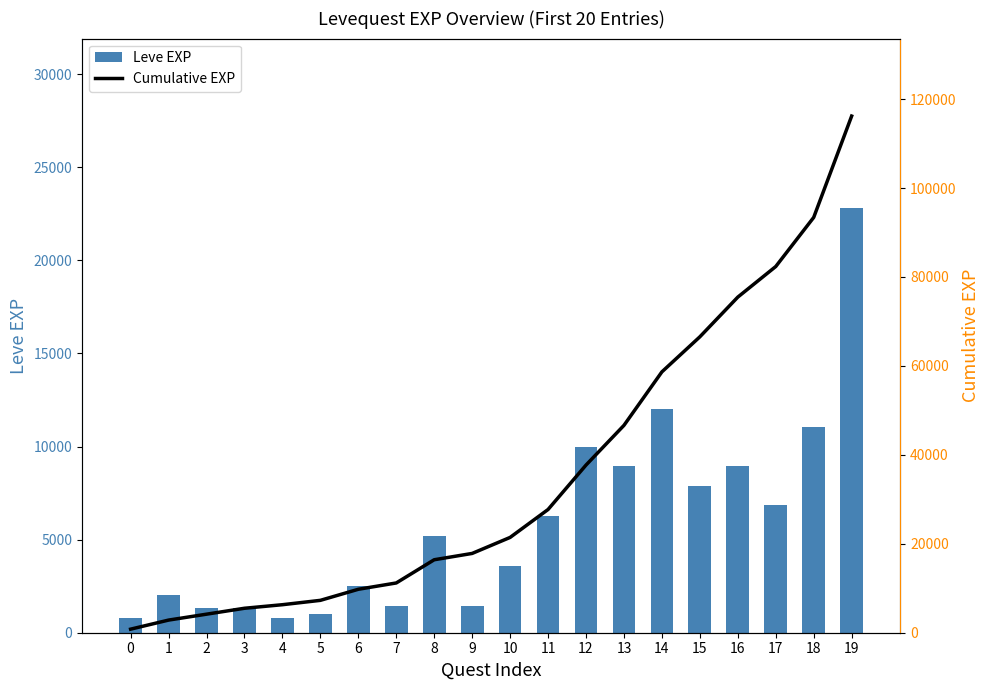

What is the sum of the Cumulative EXP values at 8 and 1?

19250